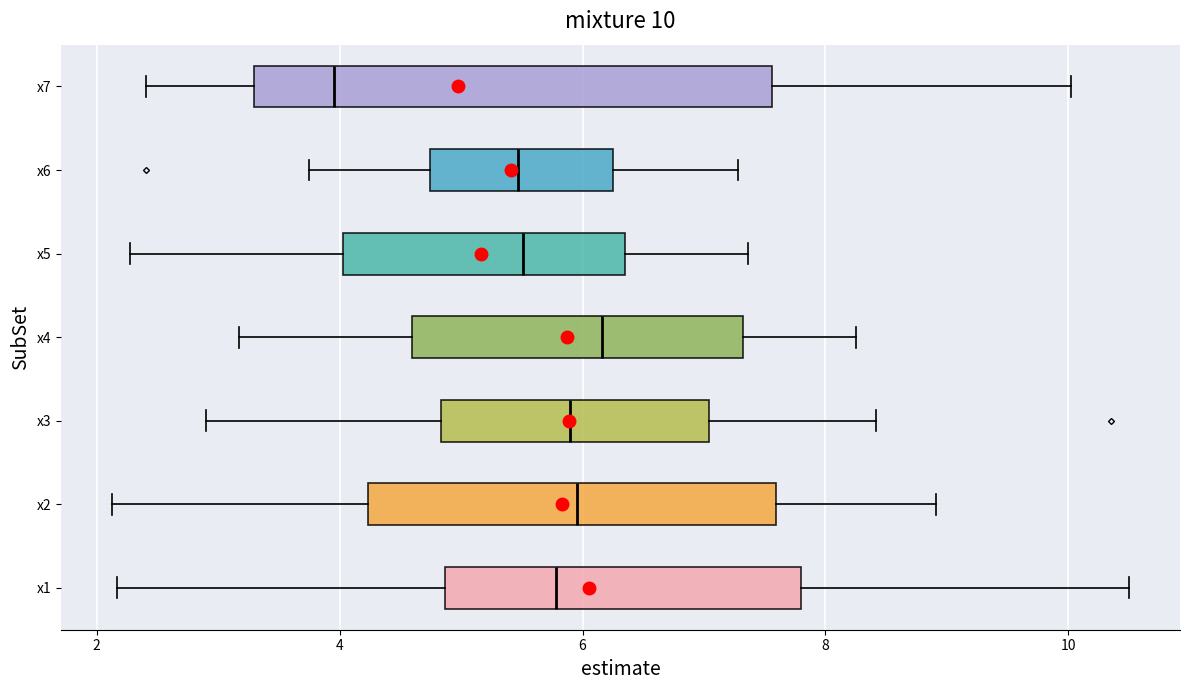

Which box is the widest, from its left edge to its right edge?

x7